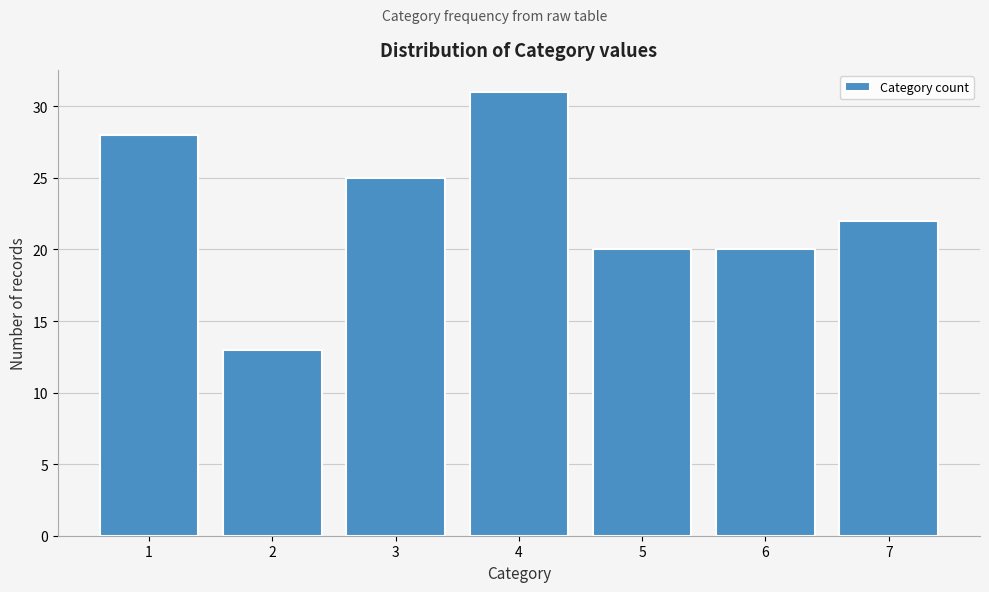

Reading left to right, list all the values displayed in this chart.

28	13	25	31	20	20	22